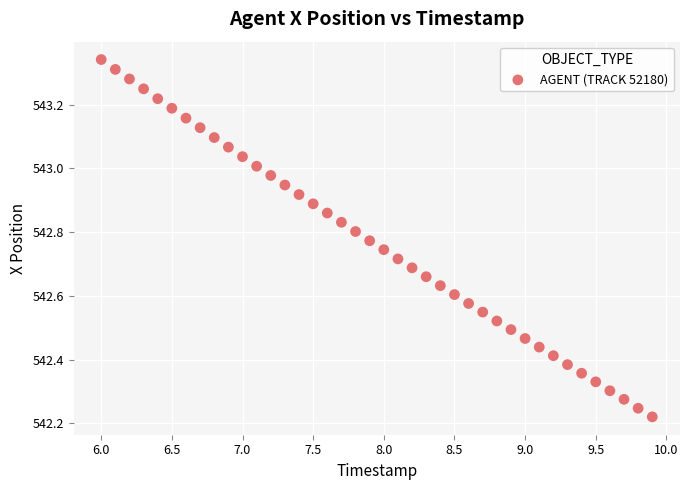

What is the range of X values (max minus min)?

3.9